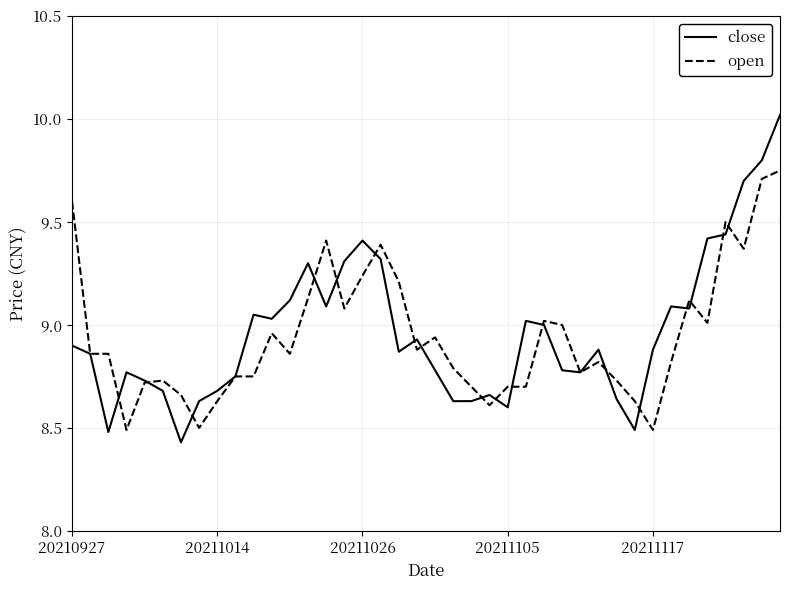

What is the difference between the maximum and second lowest values in the open series?

1.3